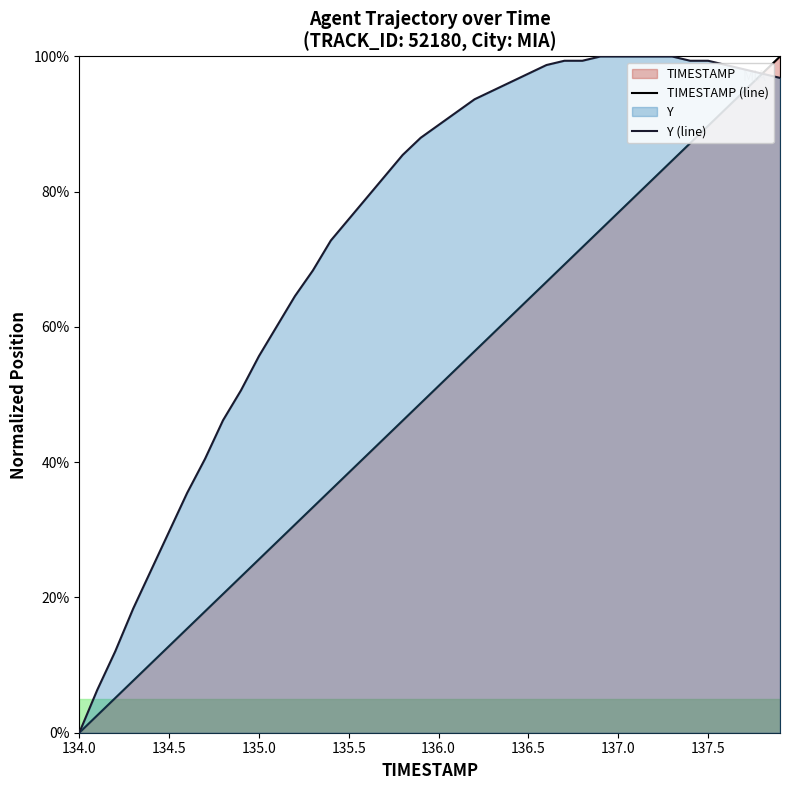

At which label does TIMESTAMP (line) first exceed 51?

136.0